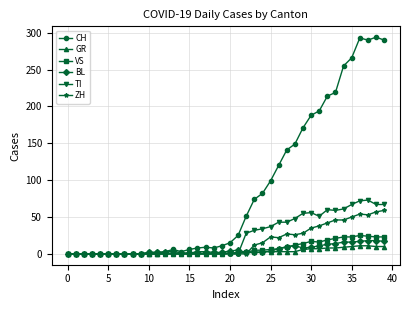

At how many categories does at least one series exceed 161?

11